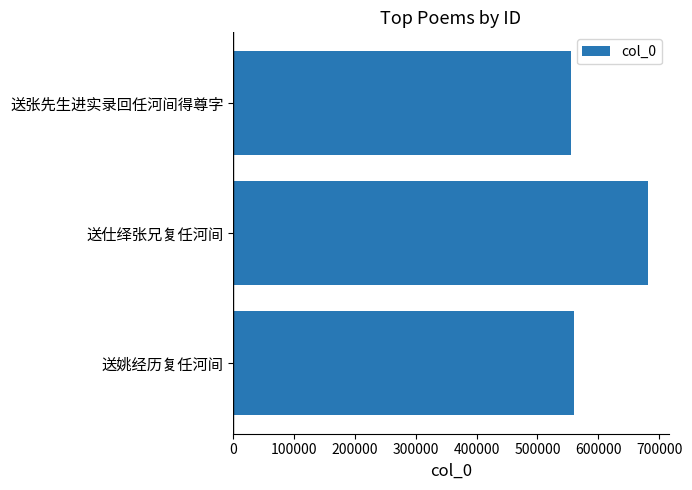

How many bars are there in total?

3